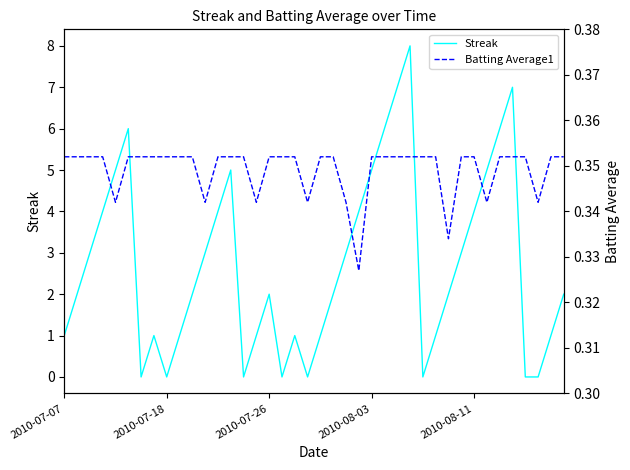

Read the Streak value at 11.

3.0